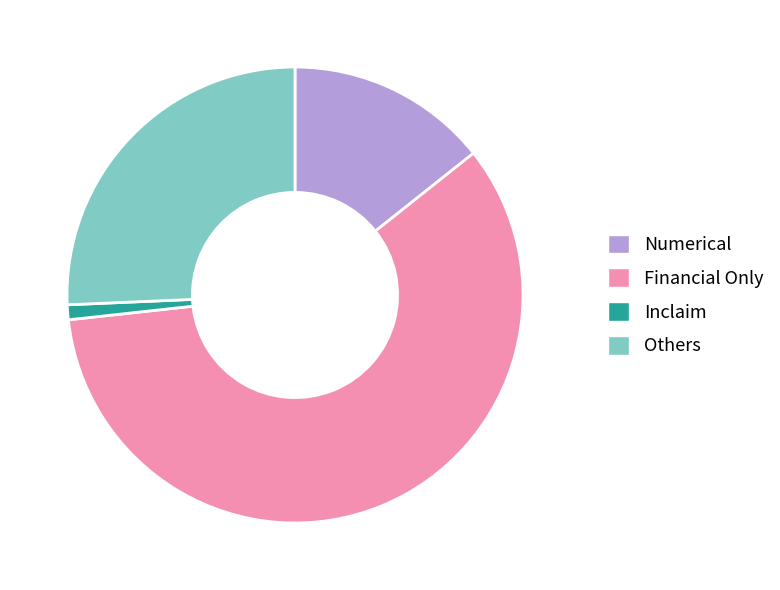

Which category has the biggest portion of the pie?

Financial Only